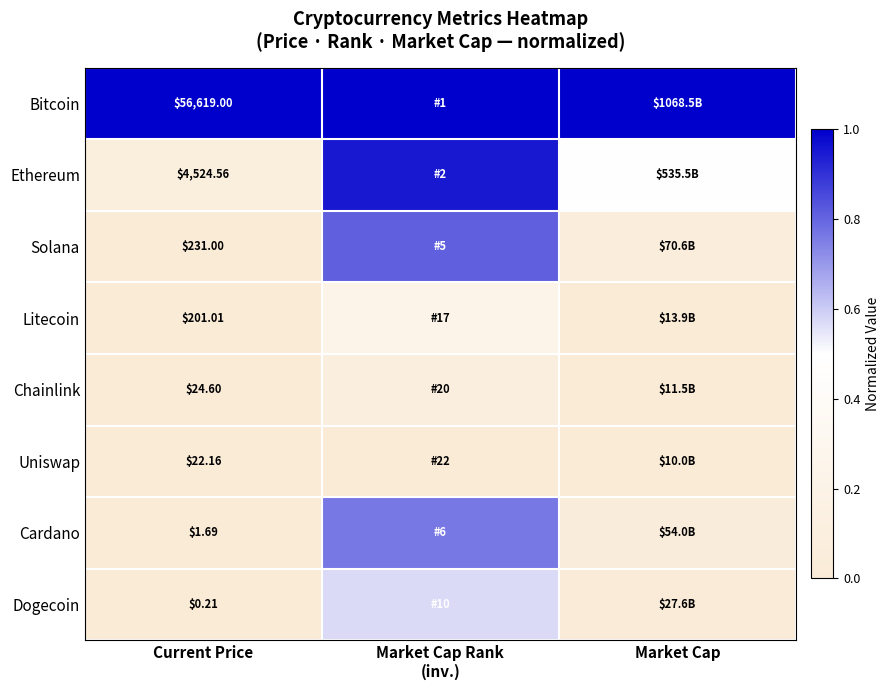

Is the value of Ethereum at Current Price greater than the value of Litecoin at Current Price?

Yes